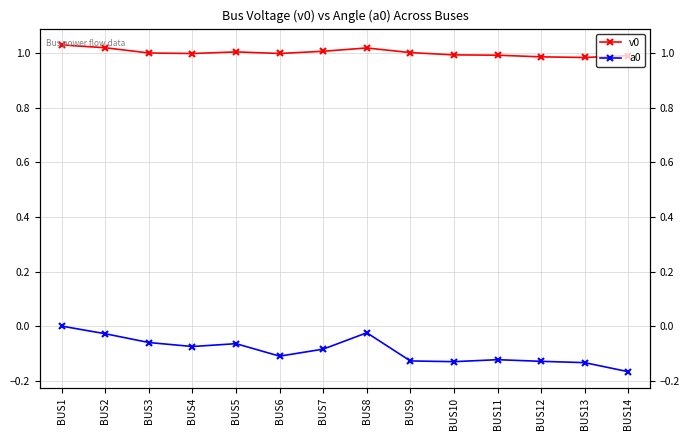

What is the highest value of the v0 series?

1.0